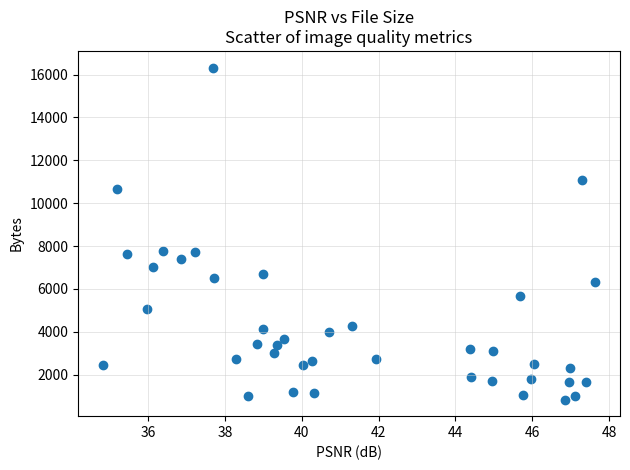

What is the range of Y values (max minus min)?

15489